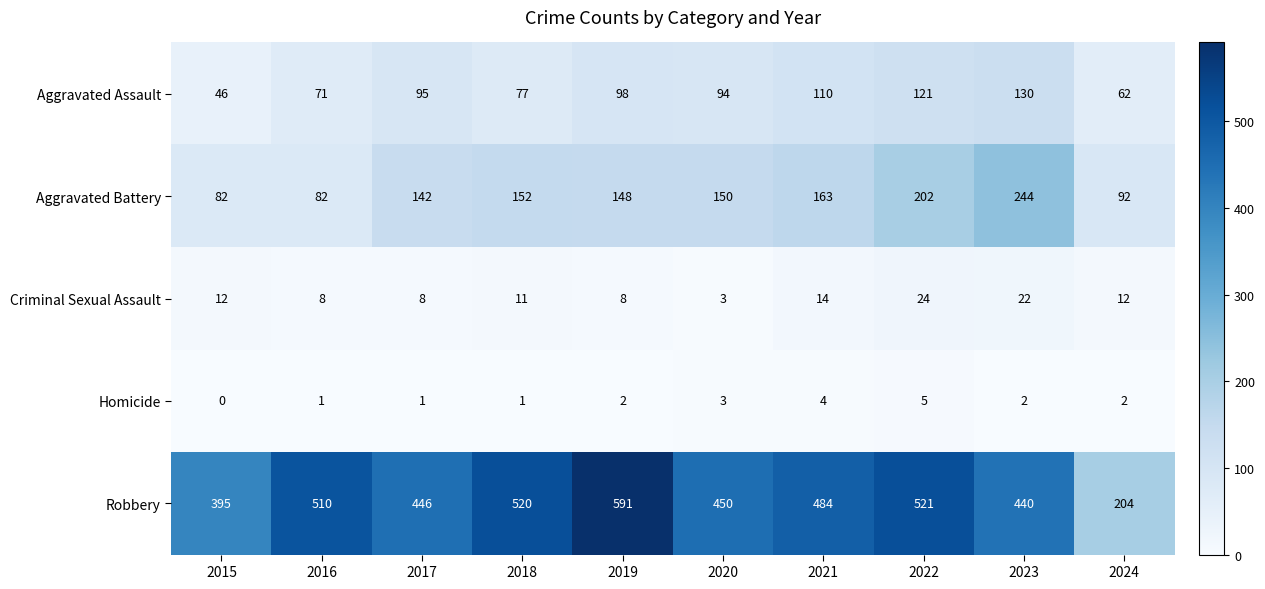

What is the total value across all series at 2020?

700